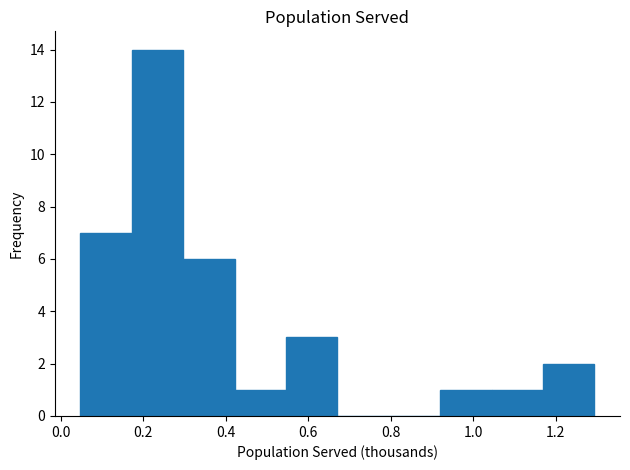

Reading left to right, transcribe this chart: for each bar, give the range it covers on the x-axis and its height. Neither the bar edges nor the heights are printed on the chart, so give them approximately, as read against the axes.

0.04 to 0.18: 7
0.18 to 0.30: 14
0.30 to 0.42: 6
0.42 to 0.54: 1
0.54 to 0.68: 3
0.68 to 0.80: 0
0.80 to 0.92: 0
0.92 to 1.04: 1
1.04 to 1.16: 1
1.16 to 1.30: 2